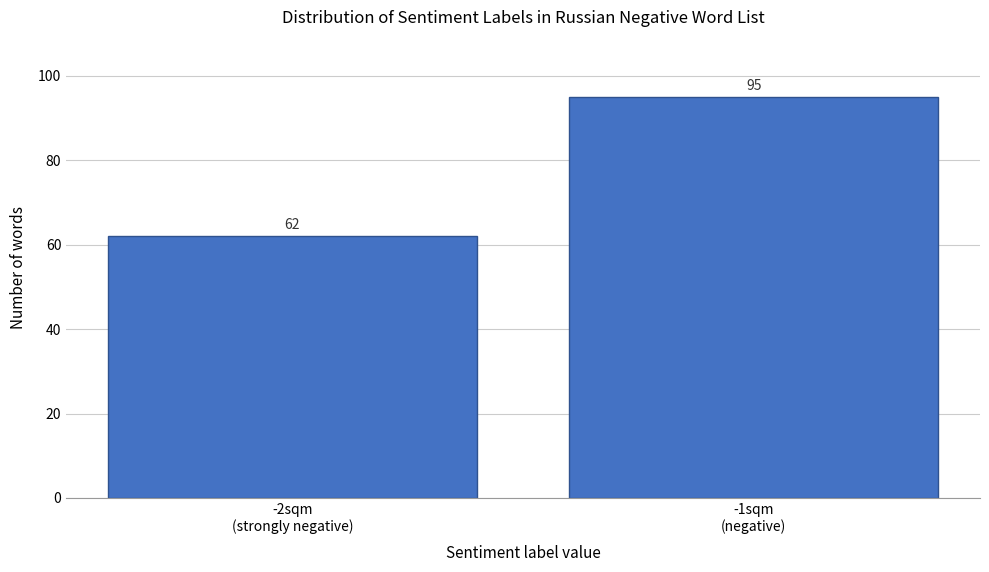

Reading right to left, transcribe all the data shown in this chart.

95	62